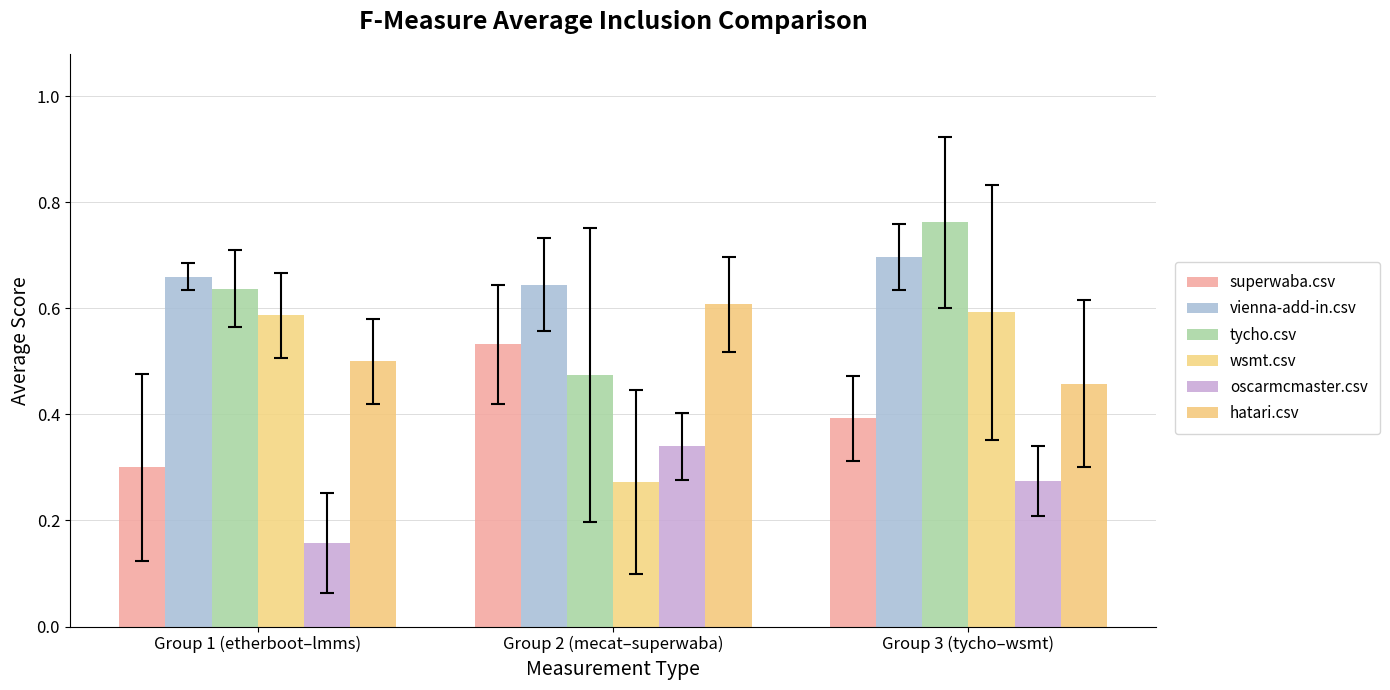

Where is vienna-add-in.csv nearest to the value 0?

Group 2 (mecat–superwaba)